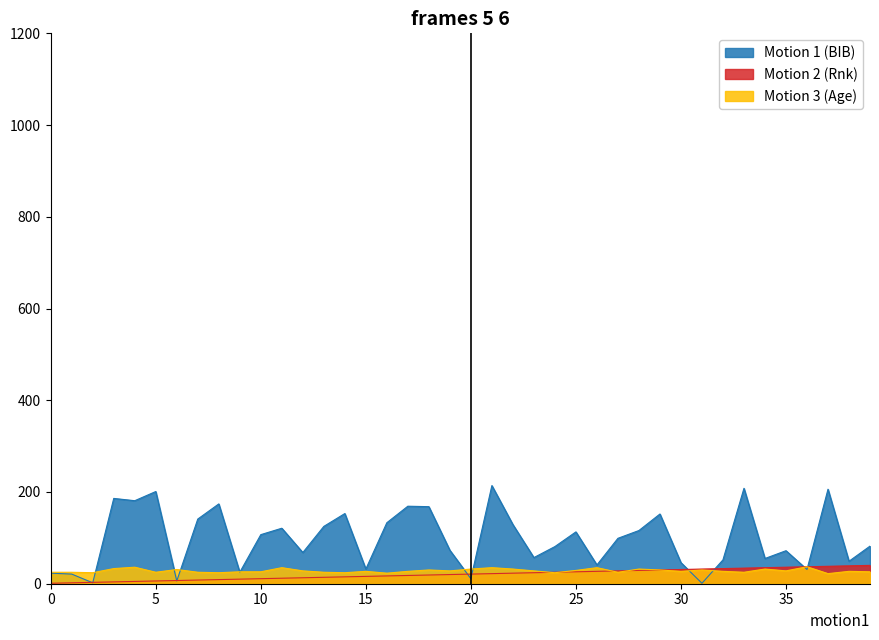

How many values in the Motion 1 (BIB) series are below 99?

20